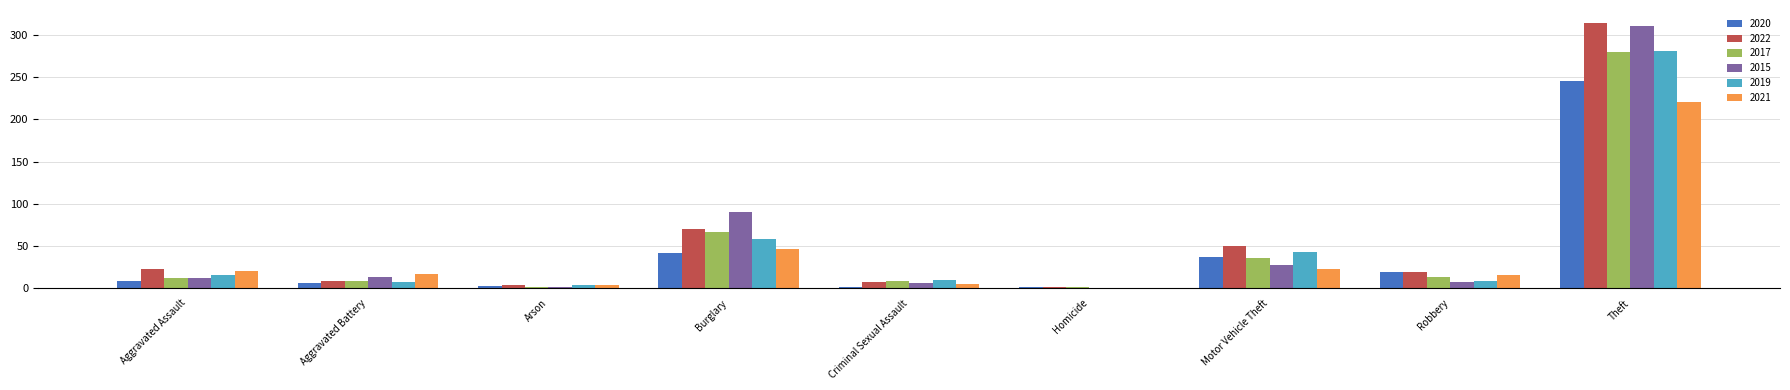

Is it true that 2022 equals 19 at Robbery?

True